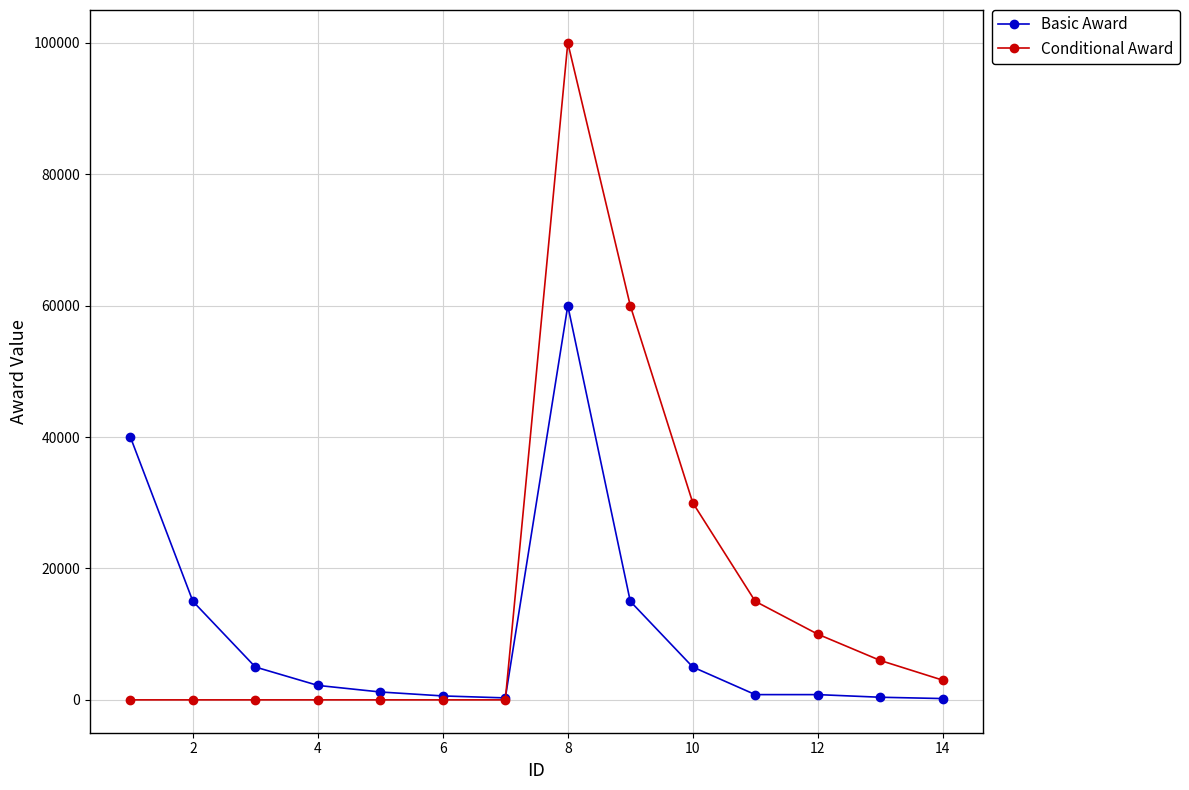

Which series has the largest total across all categories?

Conditional Award